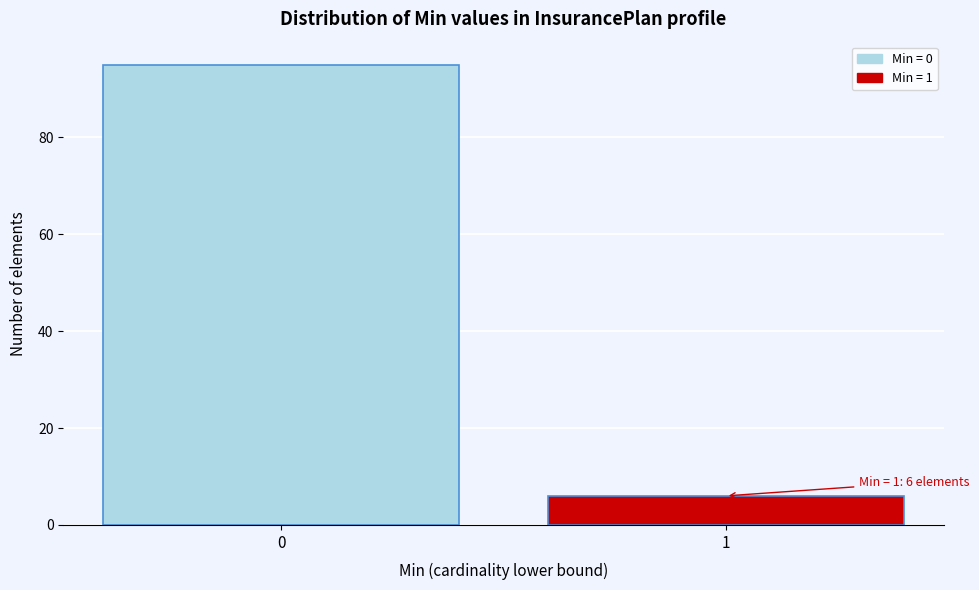

Reading right to left, list all the values displayed in this chart.

1=6	0=95